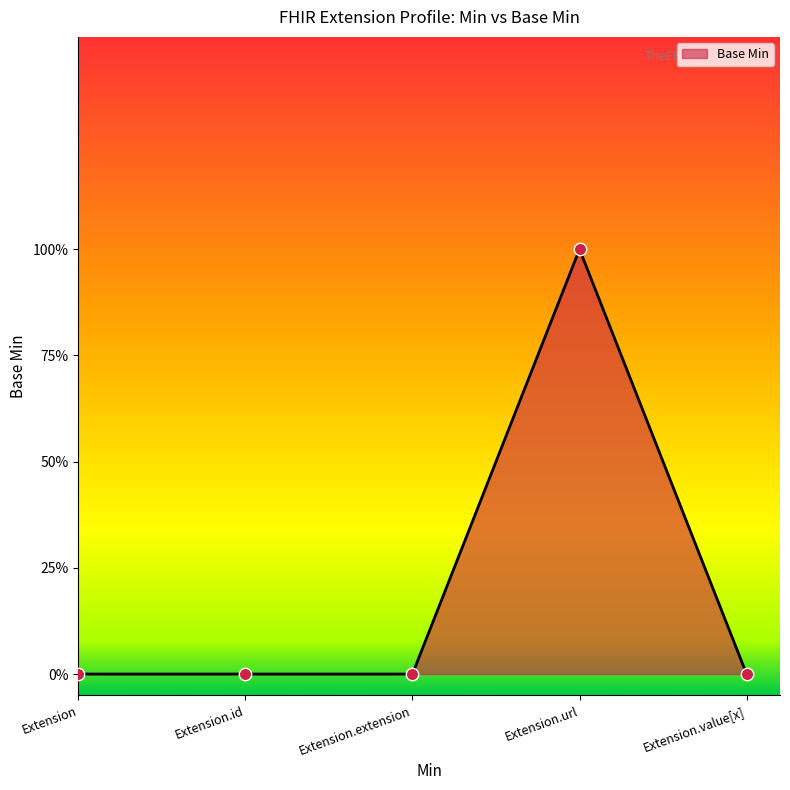

Which has a higher value, Extension.url or Extension?

Extension.url